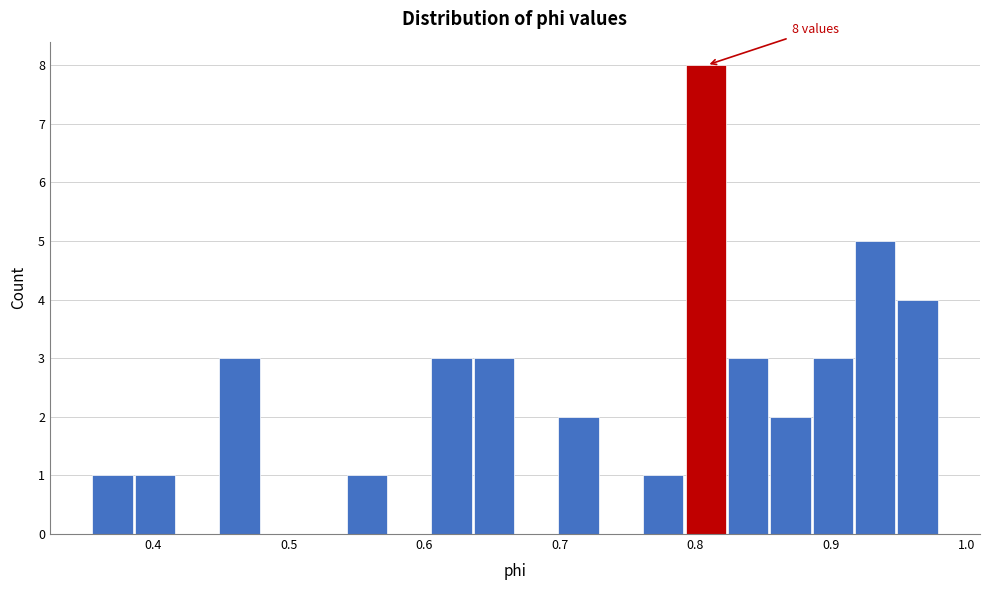

Read against the x-axis, roughly where is the centre of the tallest bar?

0.81